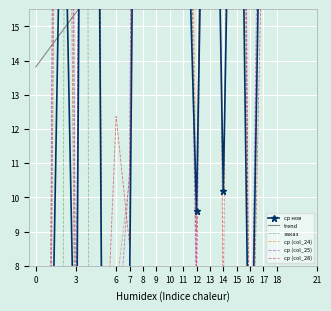

At which label does ср (col_24) first exceed 25?

6